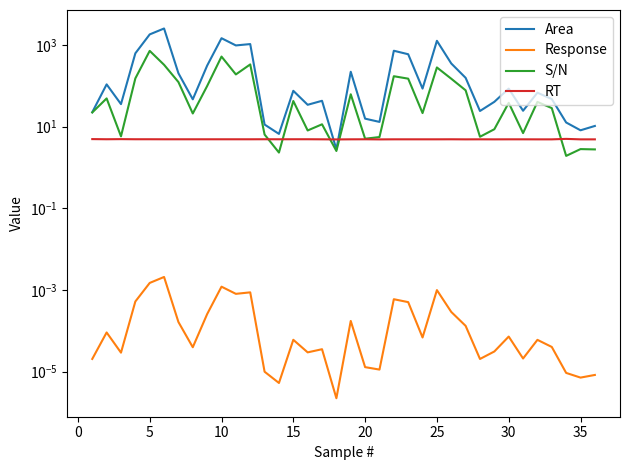

The Area series shows 34.4 at 31. True or false?

False